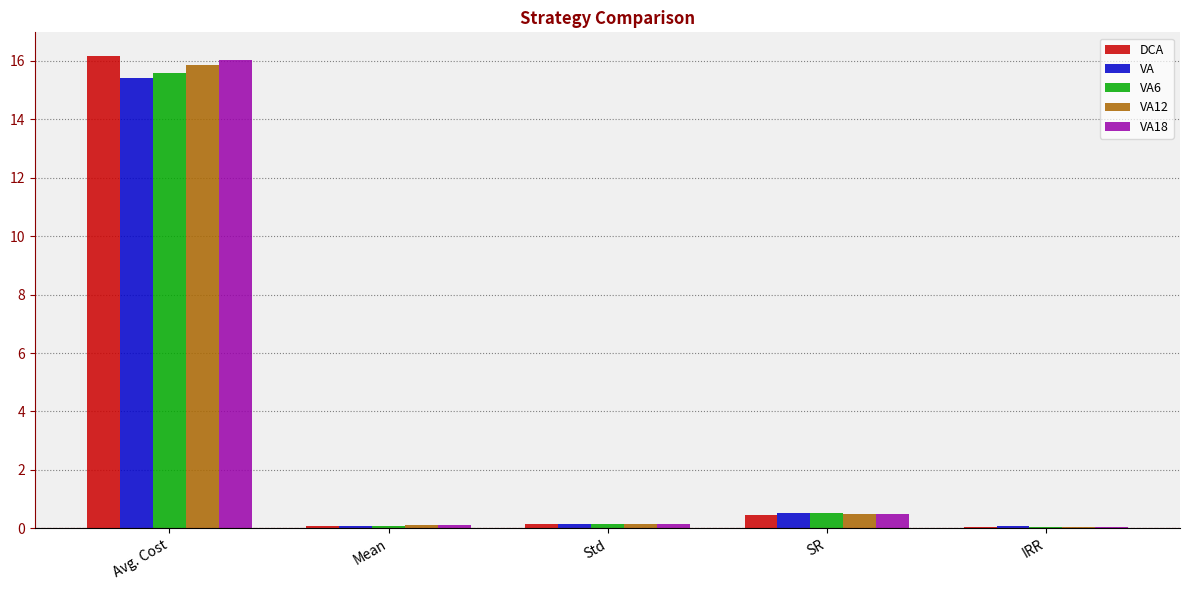

Which category has the highest value in the VA6 series?

Avg. Cost